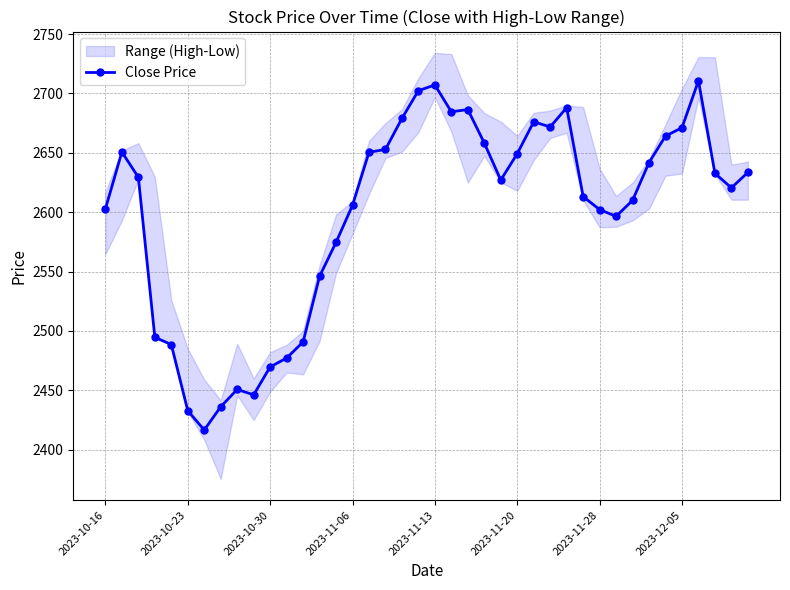

True or false: Close Price has a value of 2602.8 at 2023-10-16.

True